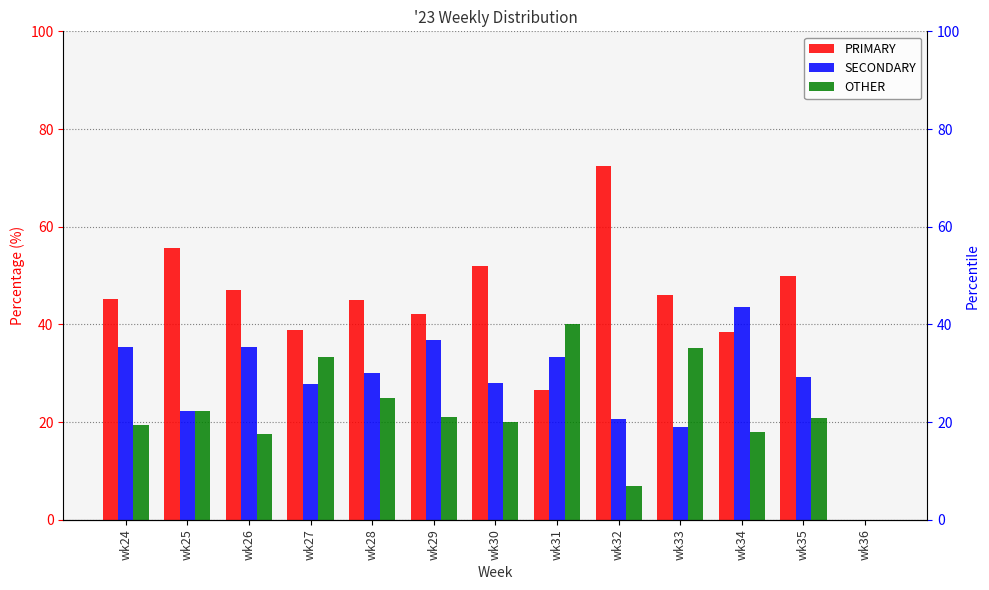

Rank the categories by SECONDARY value from lowest to highest.

wk36, wk33, wk32, wk25, wk27, wk30, wk35, wk28, wk31, wk26, wk24, wk29, wk34